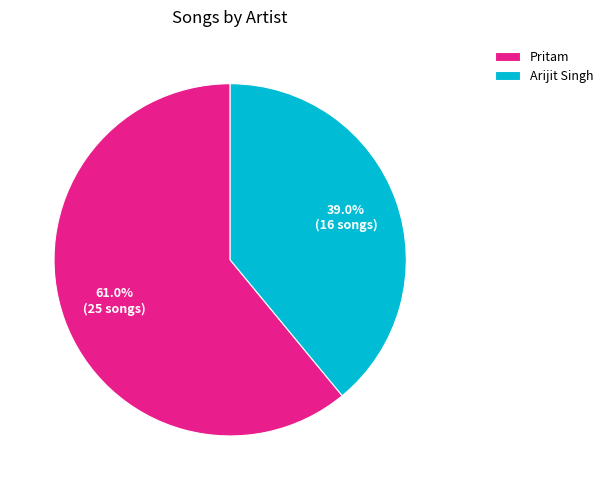

Rank the categories by value from highest to lowest.

Pritam, Arijit Singh